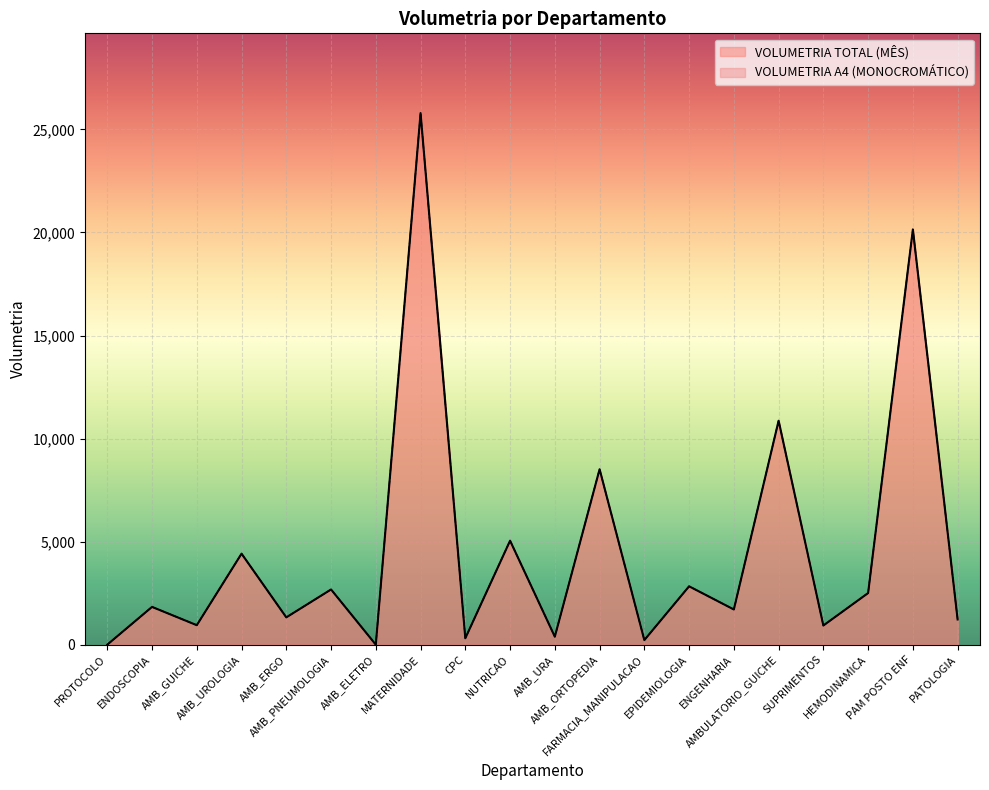

Where does the VOLUMETRIA TOTAL (MÊS) series first go above 1832?

AMB_UROLOGIA